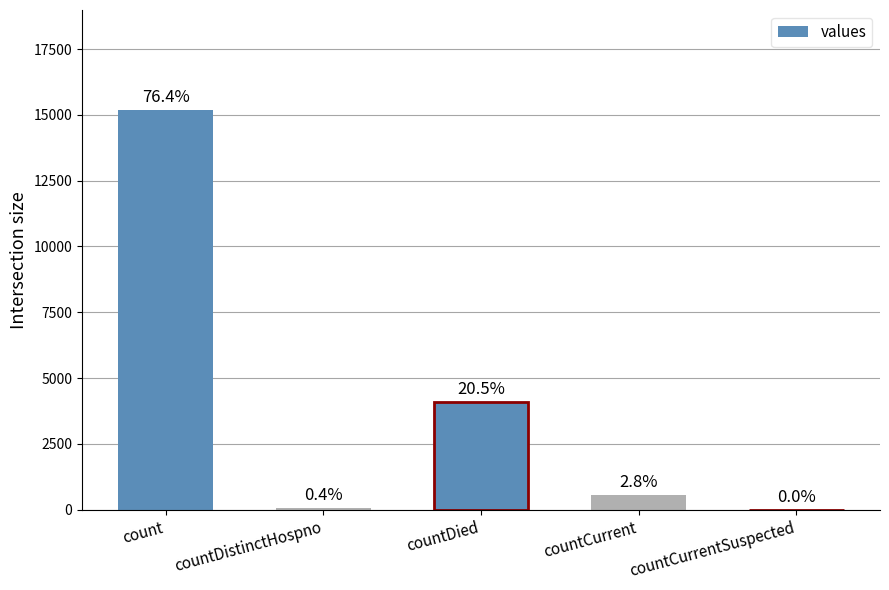

What is the label of the 1st bar from the left?

count